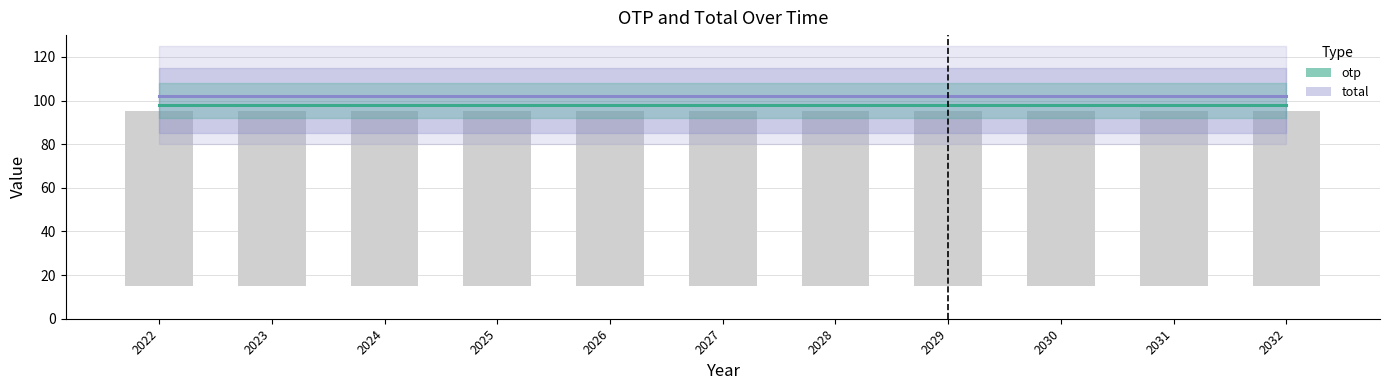

Does the chart contain stacked bars?

No